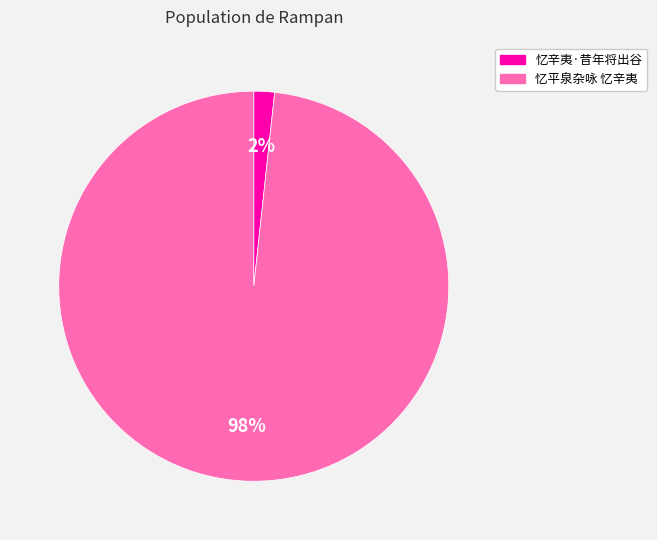

True or false: 忆辛夷·昔年将出谷 accounts for 10% of the total.

False